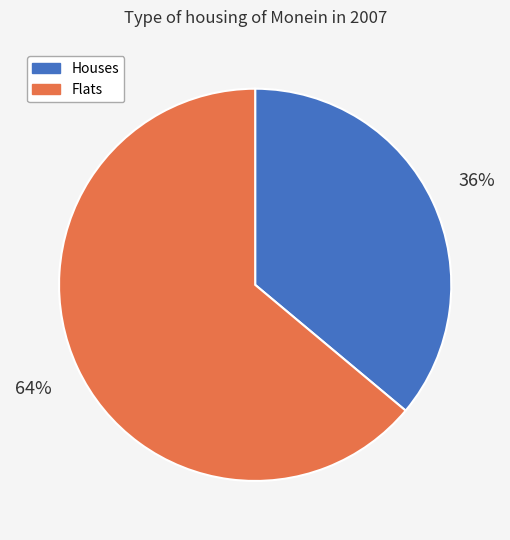

Count the number of slices in the pie.

2